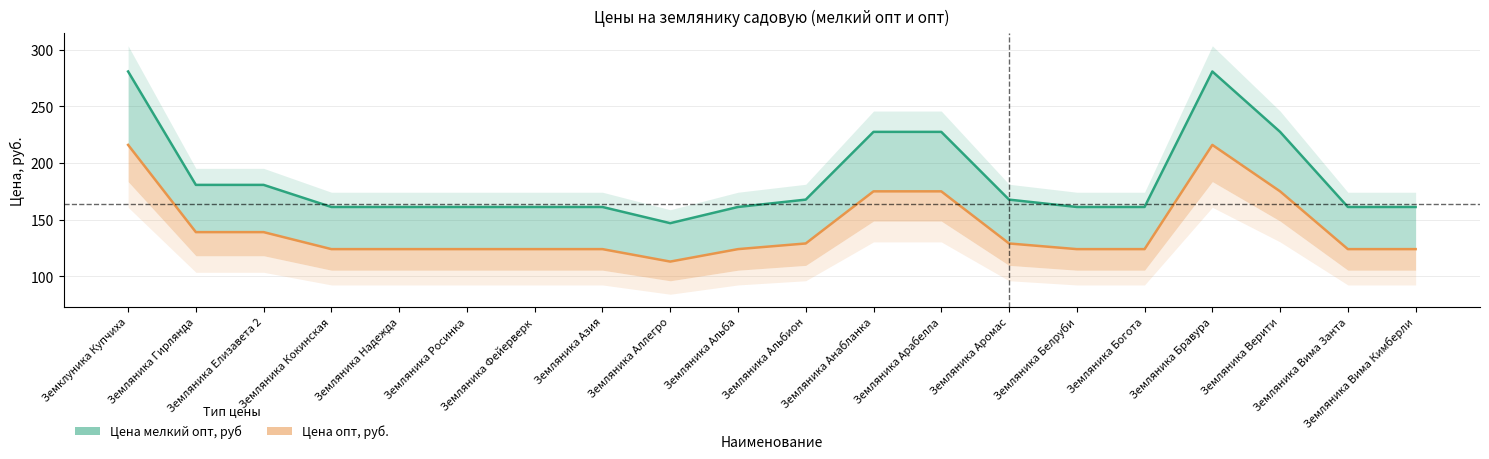

How many values in the Цена опт, руб. series exceed 124?

9